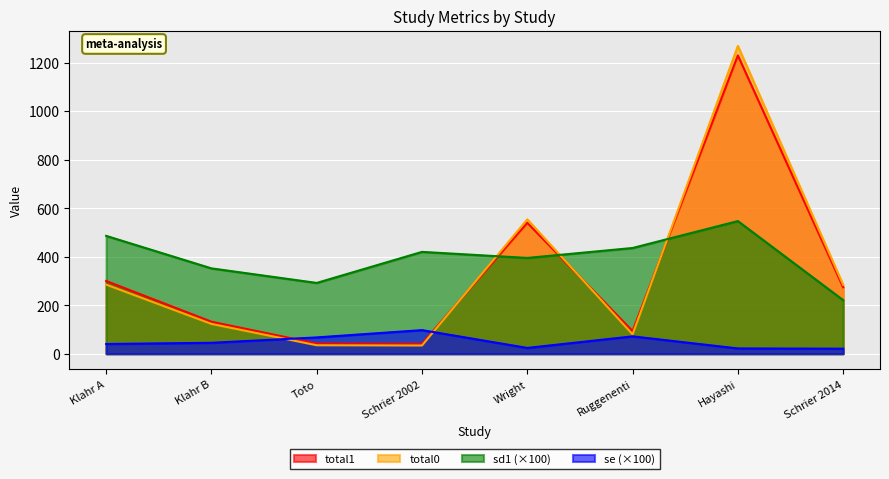

Which has a higher value, Toto or Ruggenenti?

Ruggenenti